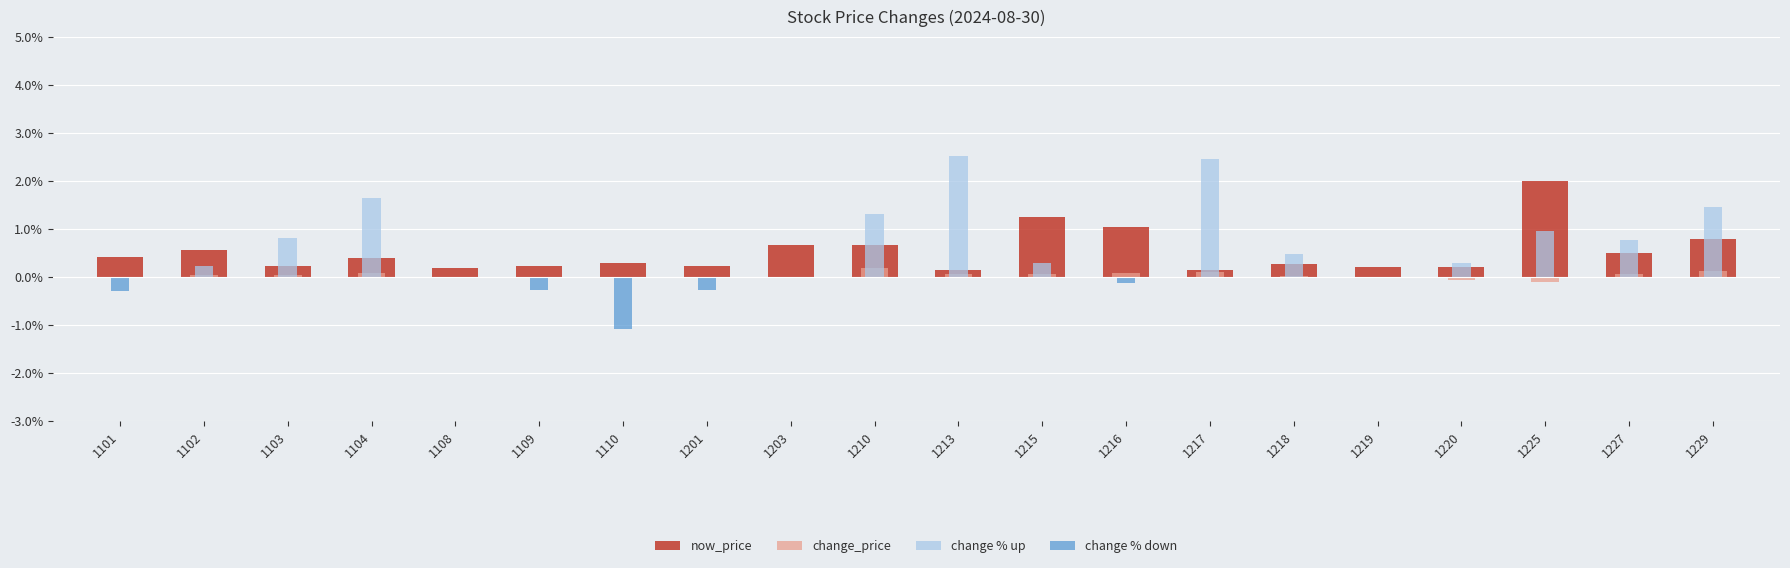

What is the value of the change_price bar at the 19th from the left?

0.1